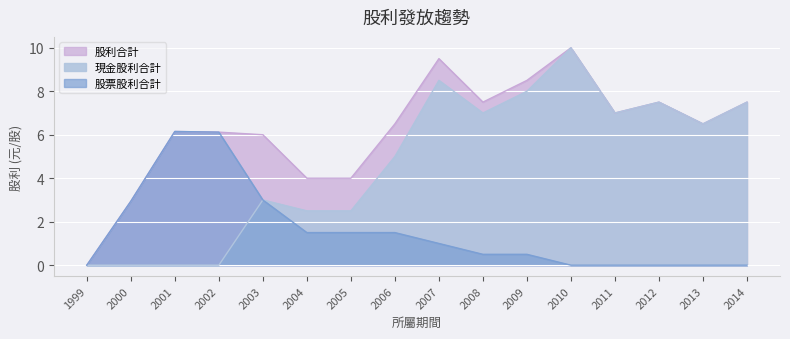

True or false: 現金股利合計 has more than 2 interior local peaks.

True